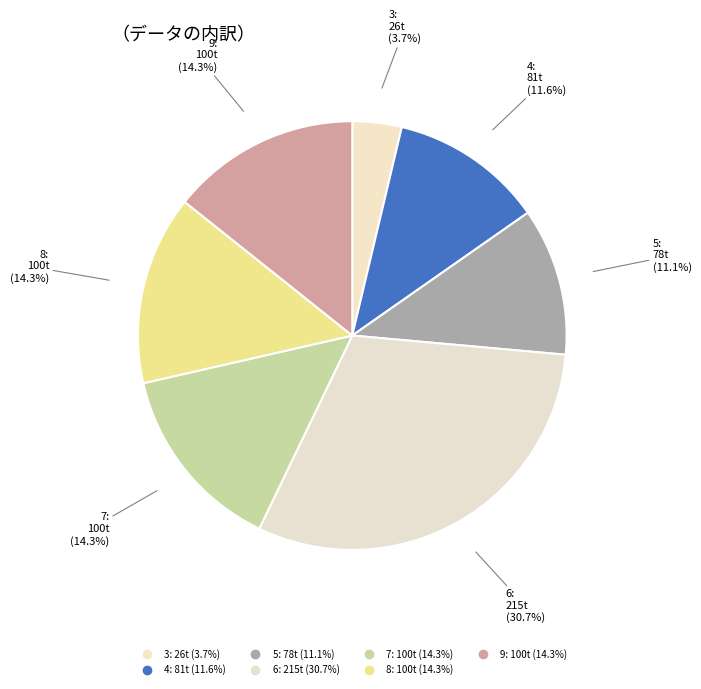

Is the sum of 9 and 6 greater than half?

No